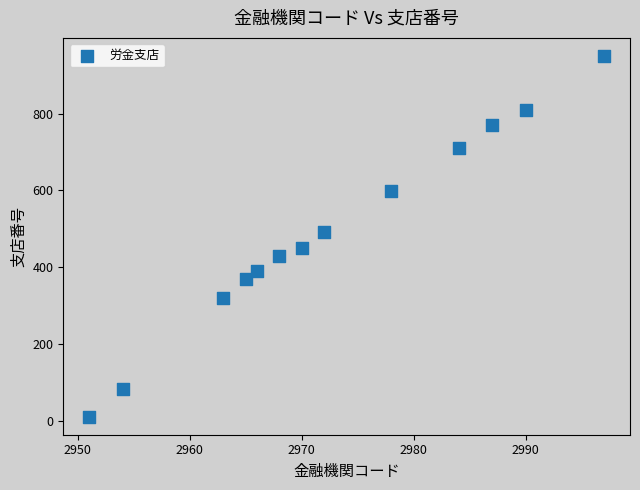

What Y value in the scatter plot is closest to 480?

491